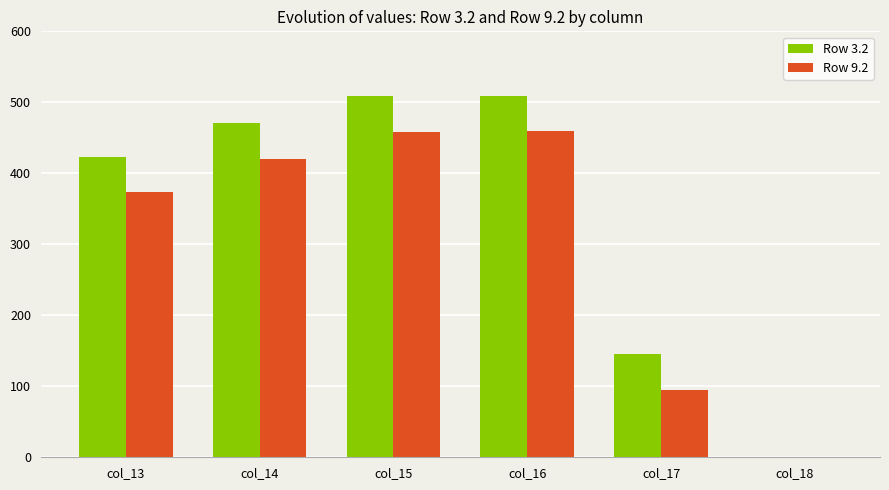

The Row 3.2 series shows 222.6 at col_16. True or false?

False